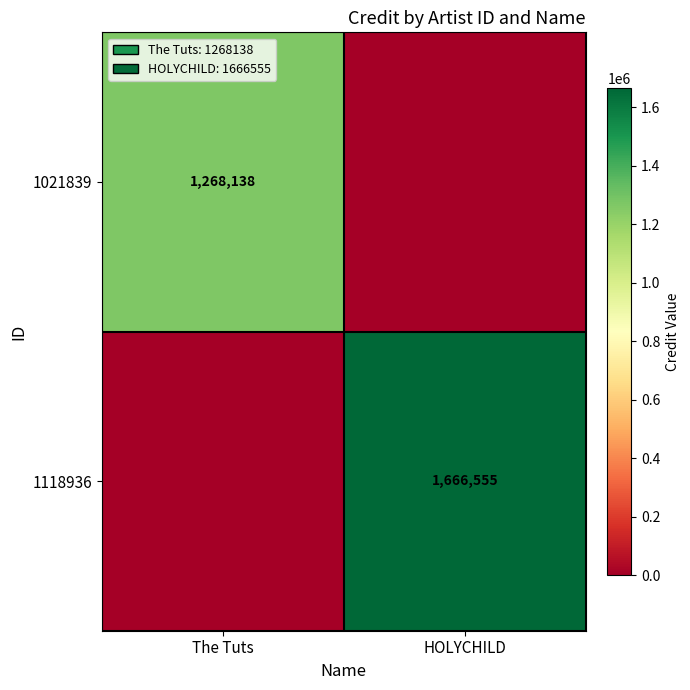

Is the value of 1021839 at The Tuts greater than the value of 1118936 at HOLYCHILD?

No